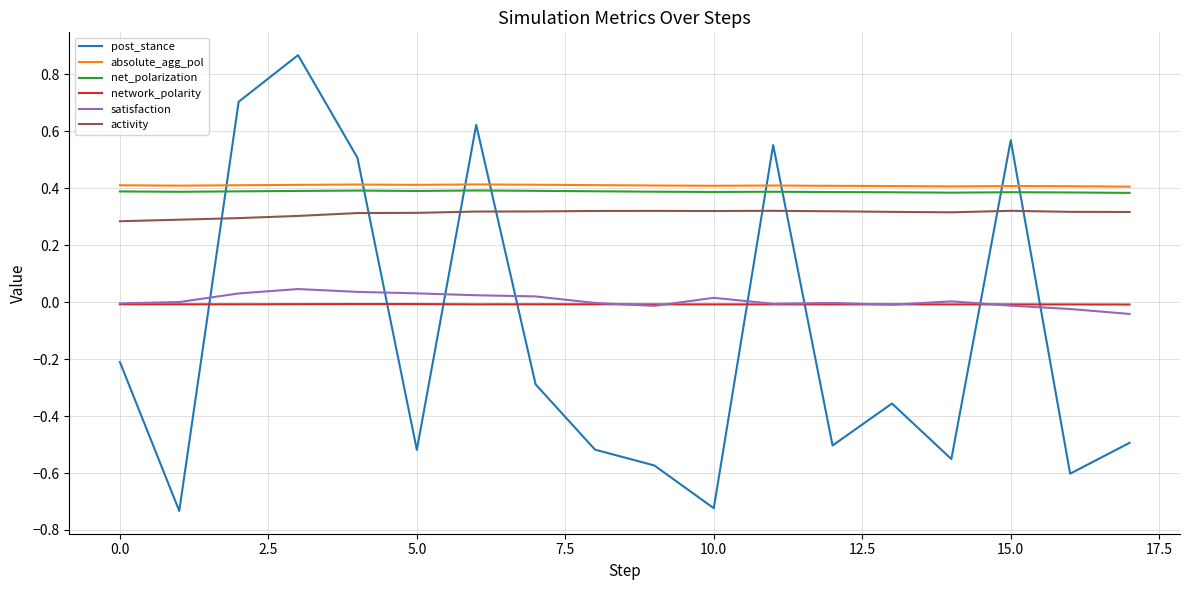

Which series has the largest range (max minus min)?

post_stance